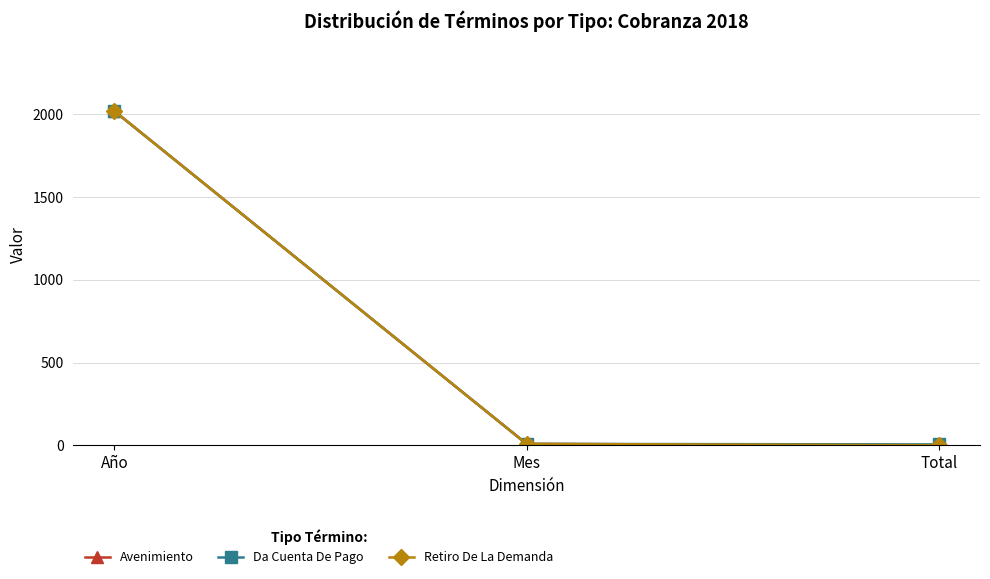

What is the average value of the Da Cuenta De Pago series?

678